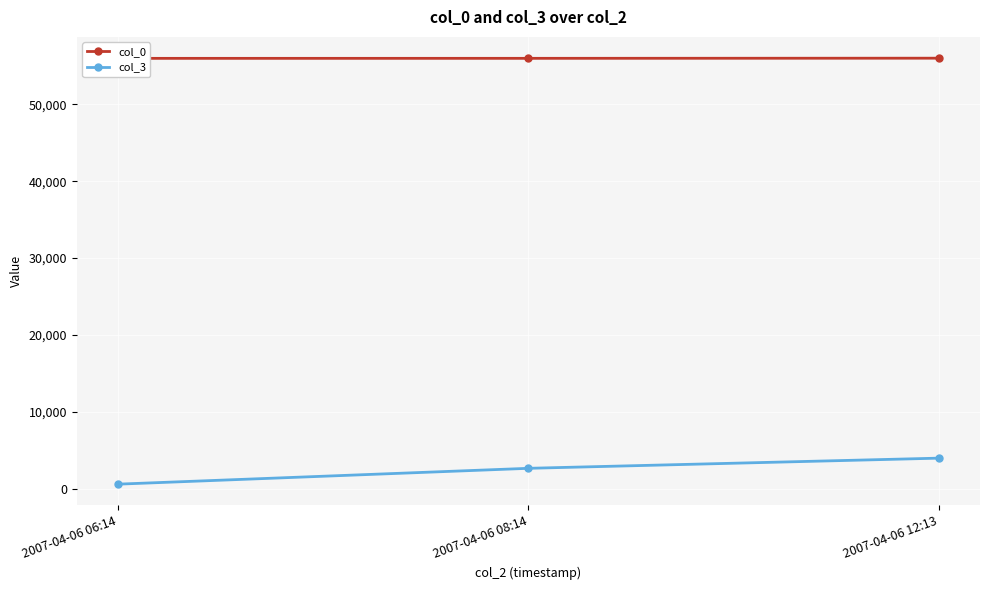

Is this an area chart (filled region under the line)?

No